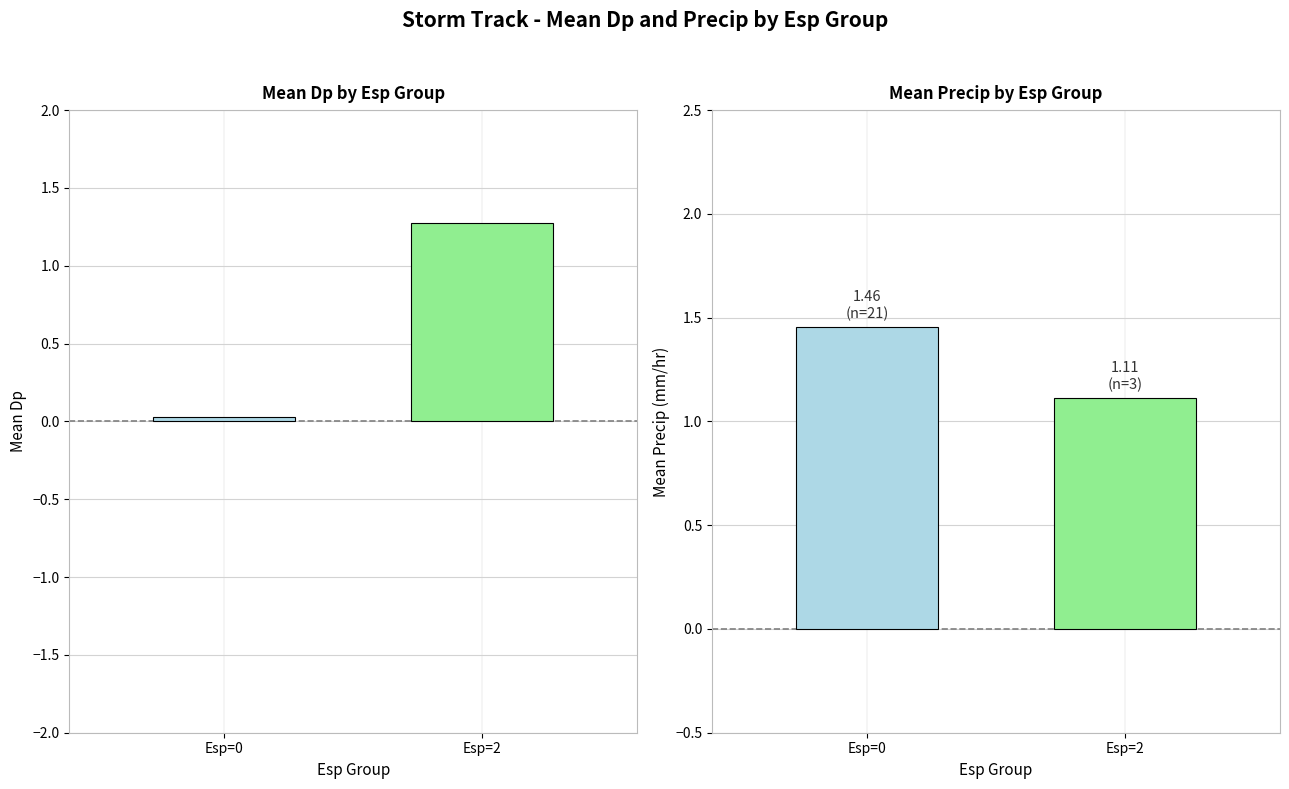

Which category has the highest value across all series?

Esp=0